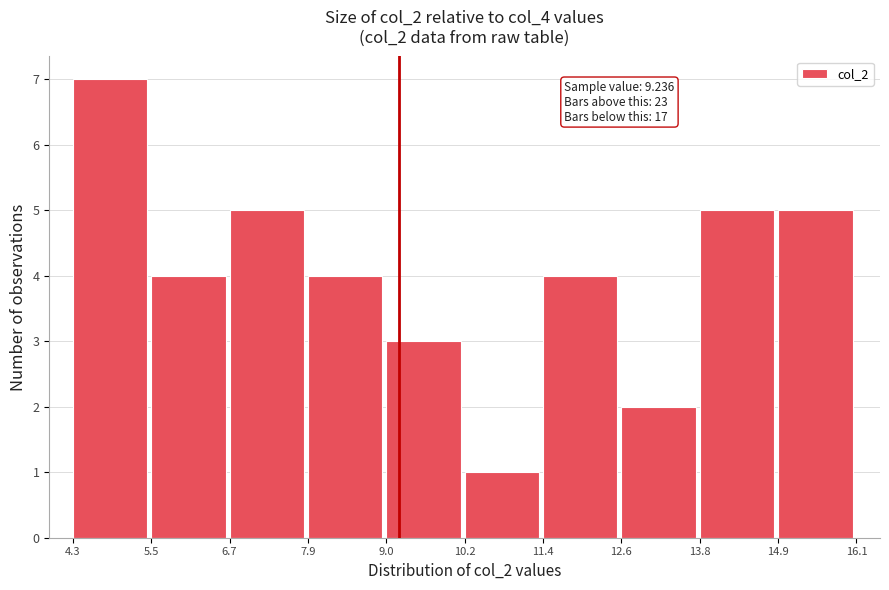

Over which range of the x-axis is the bar tallest?

4.3 to 5.5